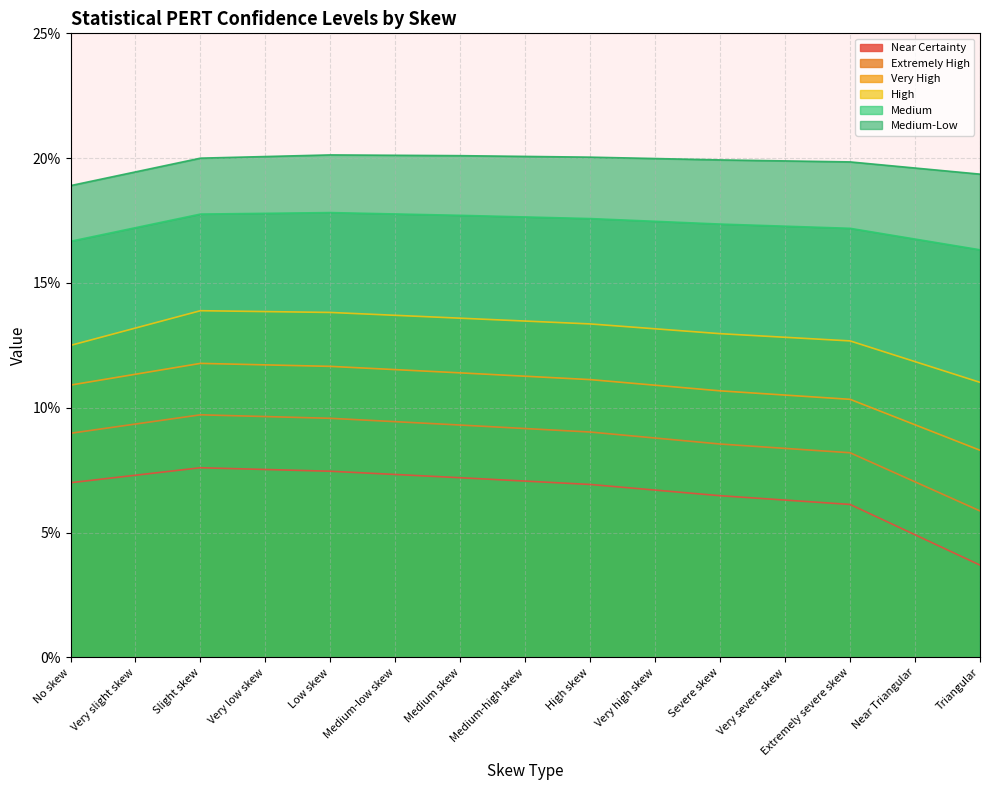

Which series changed the most between Very severe skew and Extremely severe skew?

Extremely High